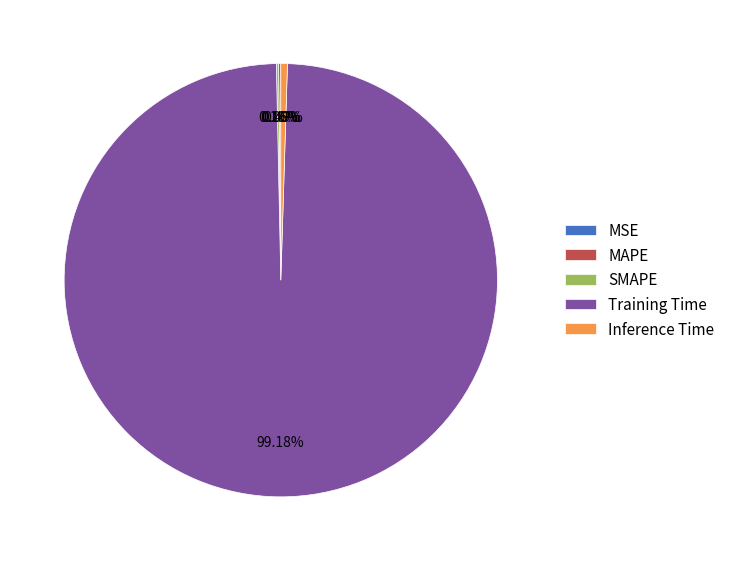

Which slice is the largest?

Training Time